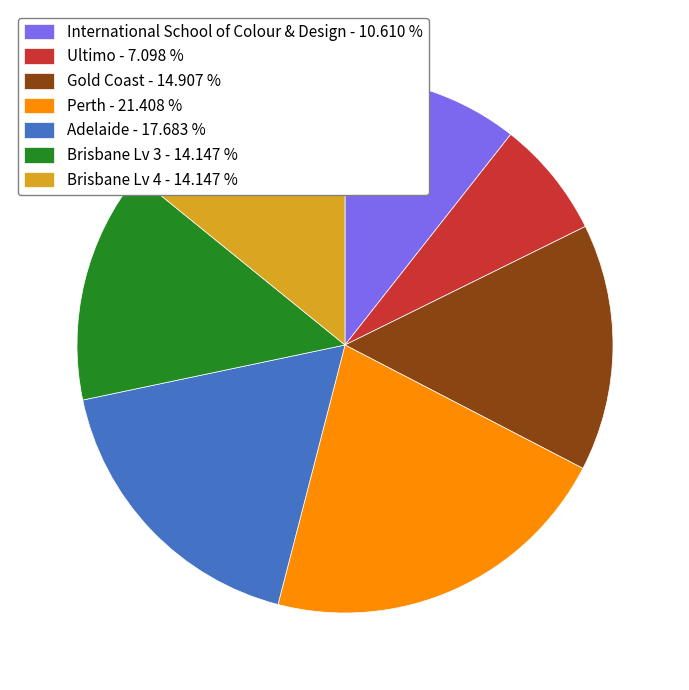

How many slices are in this pie chart?

7